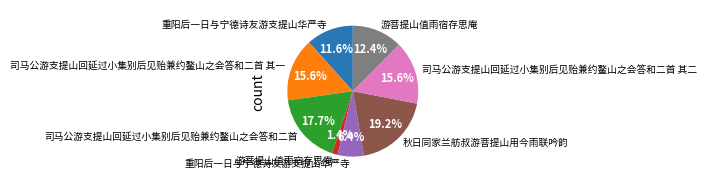

Does any single category account for the majority?

No